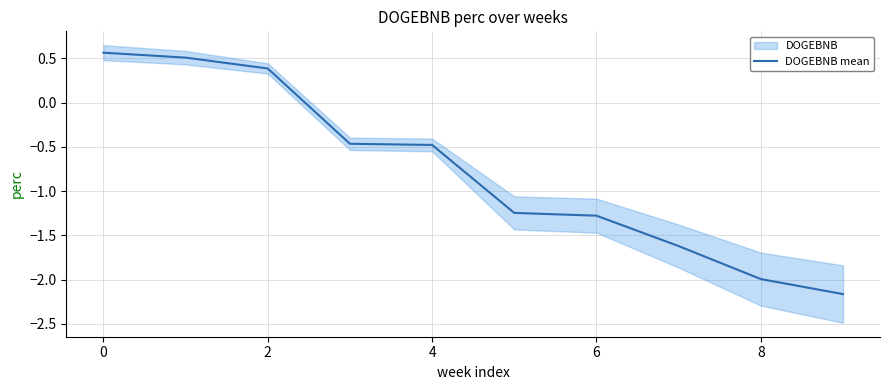

The DOGEBNB mean series shows 0.9 at 0. True or false?

False